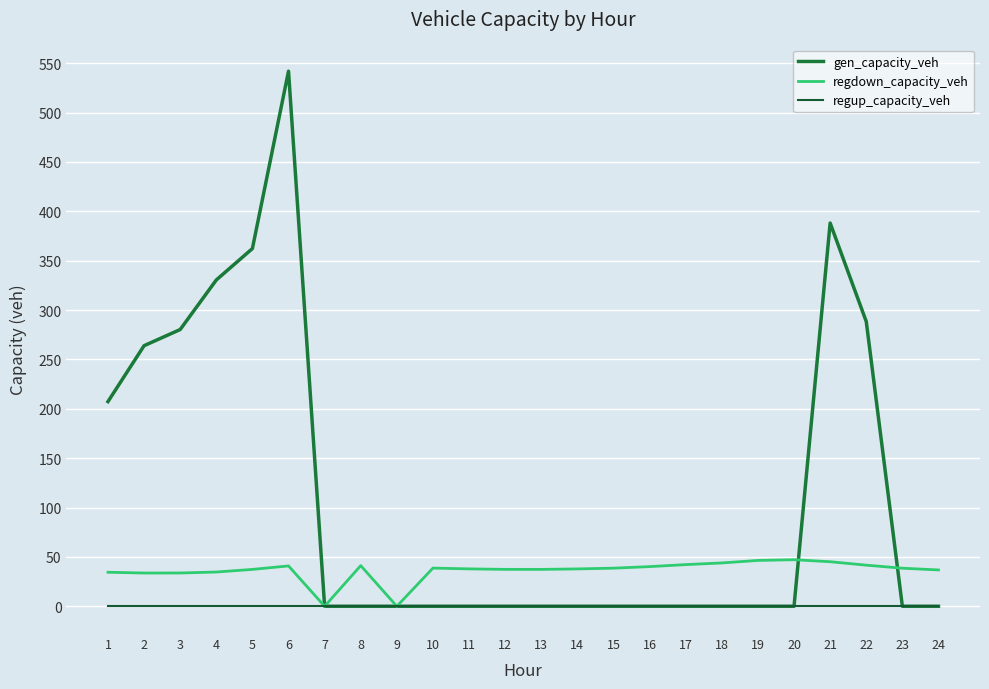

What is the sum of all regdown_capacity_veh values?

865.7